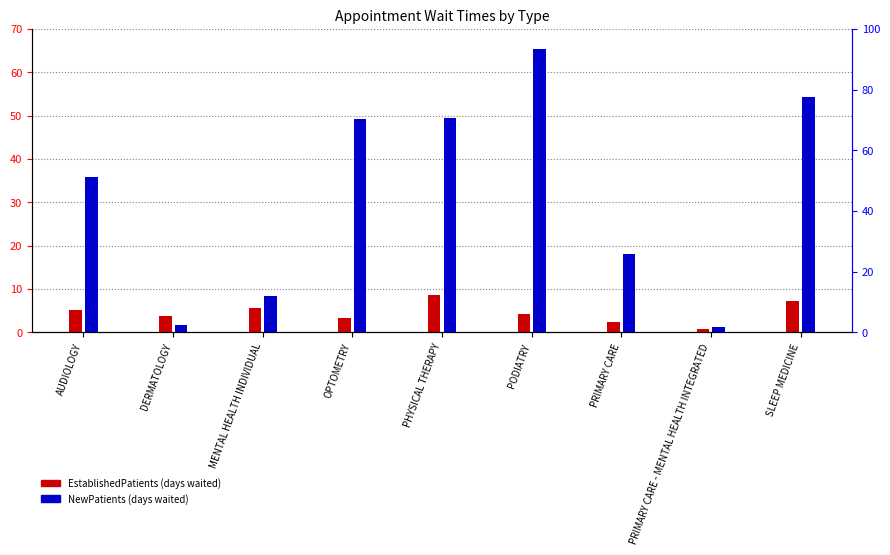

Reading right to left, list all the values displayed in this chart.

EstablishedPatients: SLEEP MEDICINE=7.3	PRIMARY CARE - MENTAL HEALTH INTEGRATED=0.8	PRIMARY CARE=2.3	PODIATRY=4.3	PHYSICAL THERAPY=8.6	OPTOMETRY=3.3	MENTAL HEALTH INDIVIDUAL=5.6	DERMATOLOGY=3.8	AUDIOLOGY=5.2
NewPatients: SLEEP MEDICINE=54.4	PRIMARY CARE - MENTAL HEALTH INTEGRATED=1.3	PRIMARY CARE=18.1	PODIATRY=65.3	PHYSICAL THERAPY=49.4	OPTOMETRY=49.1	MENTAL HEALTH INDIVIDUAL=8.3	DERMATOLOGY=1.7	AUDIOLOGY=35.8